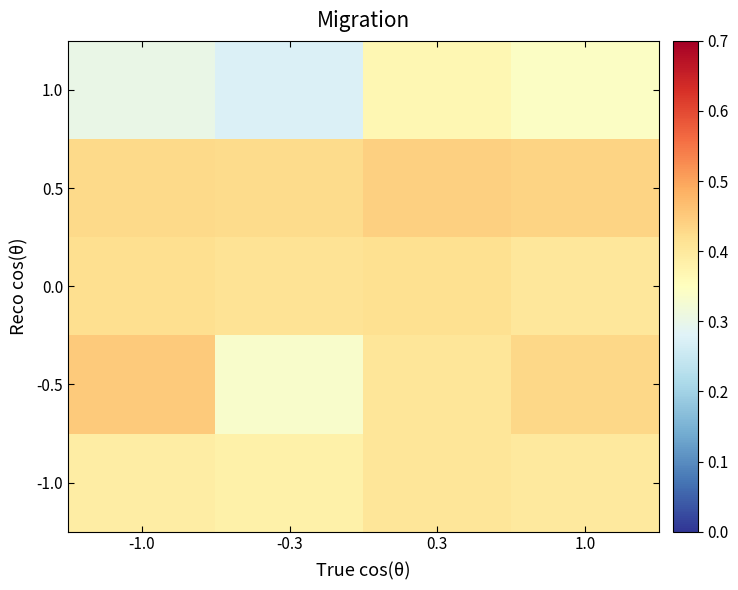

At which category is the sum across all series the highest?

0.3